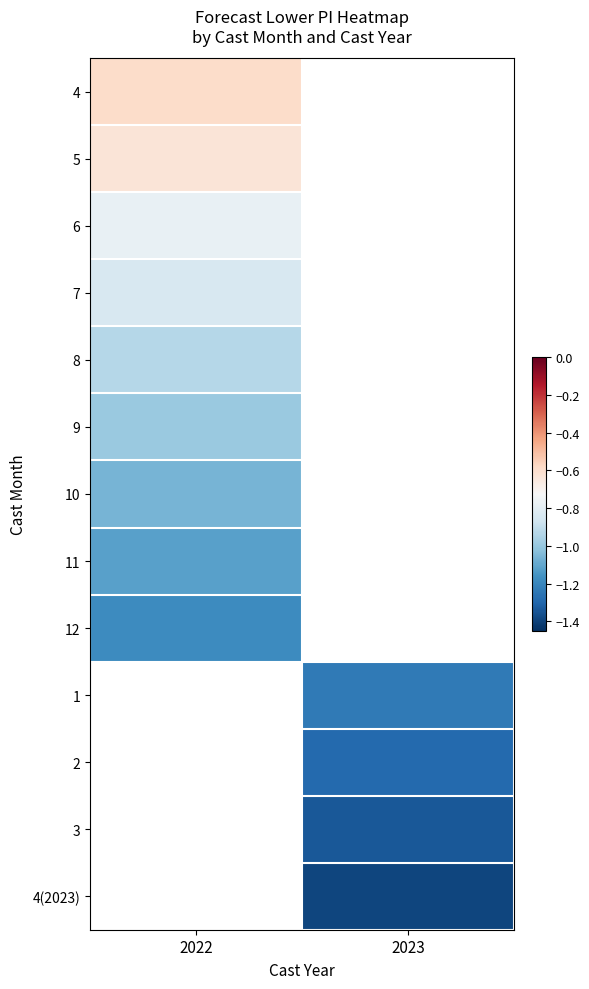

The 5 series shows -0.9 at 2022. True or false?

False